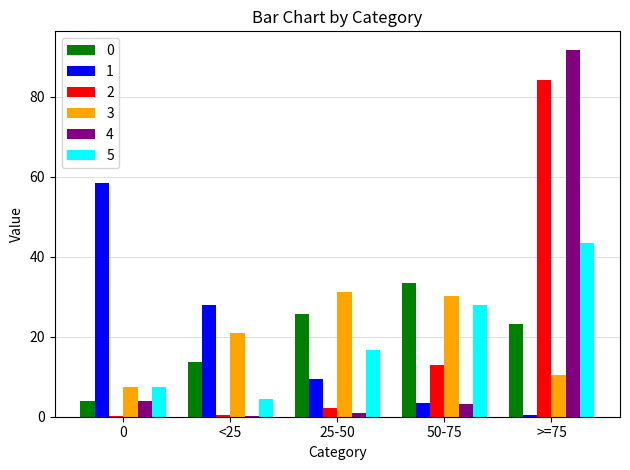

Which category has the highest value across all series?

>=75